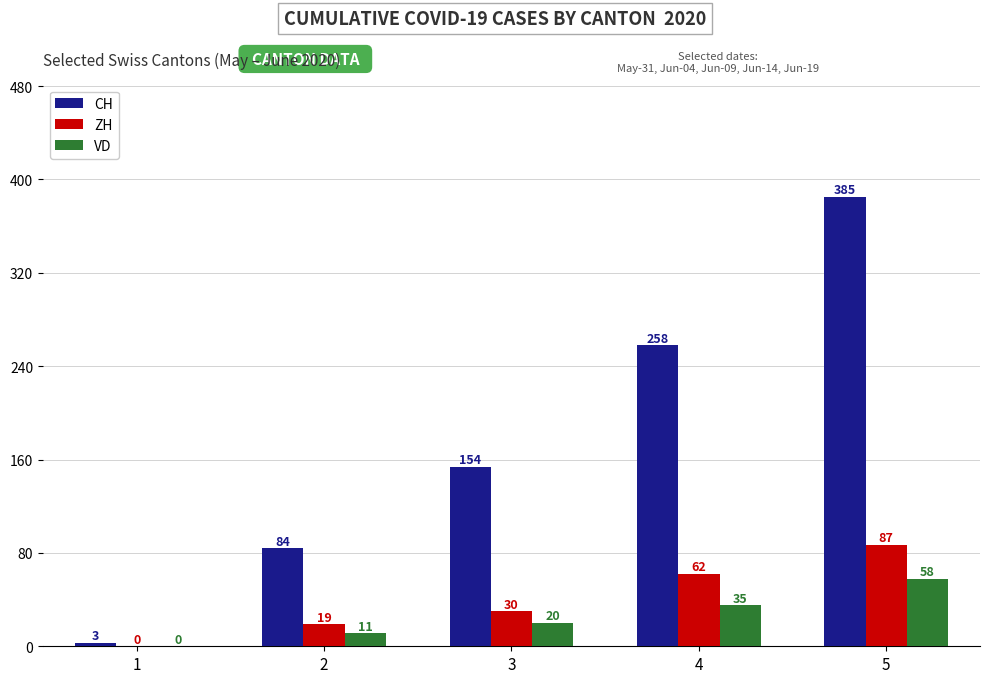

Reading right to left, list all the values displayed in this chart.

CH: 5=385	4=258	3=154	2=84	1=3
ZH: 5=87	4=62	3=30	2=19	1=0
VD: 5=58	4=35	3=20	2=11	1=0